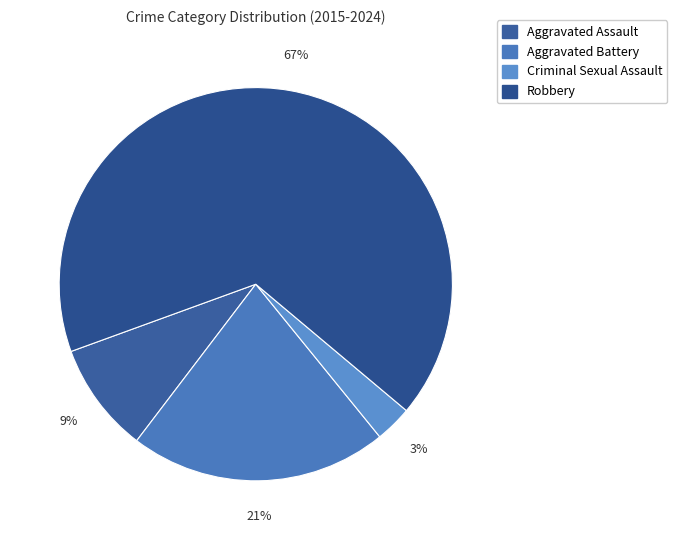

What percentage is NOT represented by Robbery?

33.3%